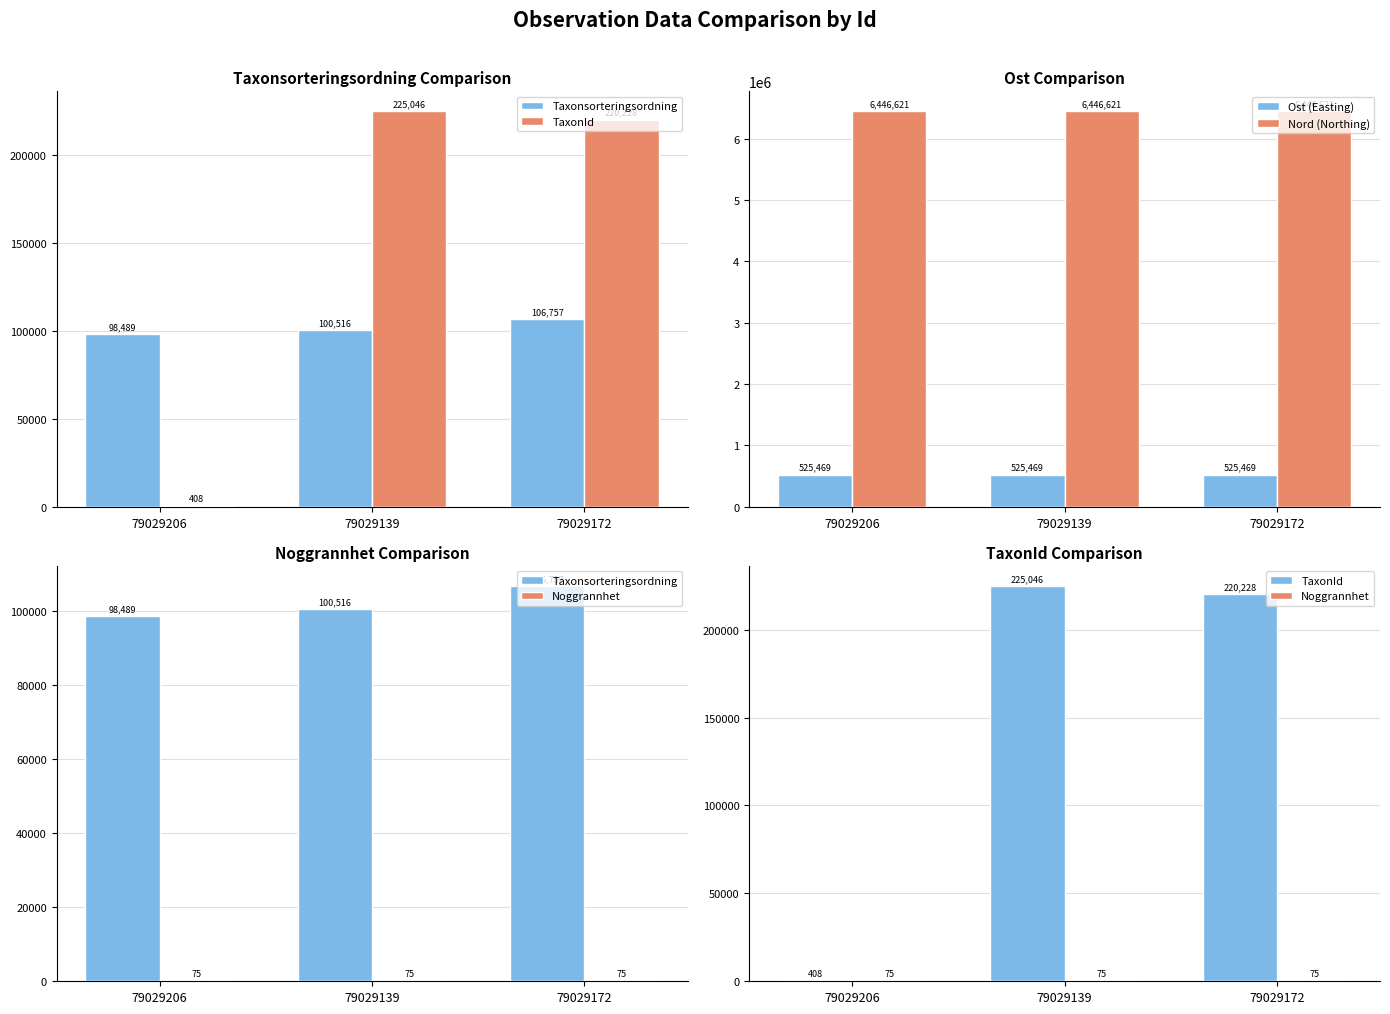

Which has a higher value, 79029206 or 79029172?

79029172